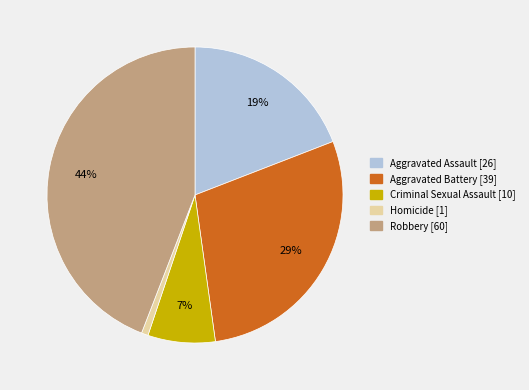

To the nearest percent, what is the difference between the largest and smallest slice percentages?

43%